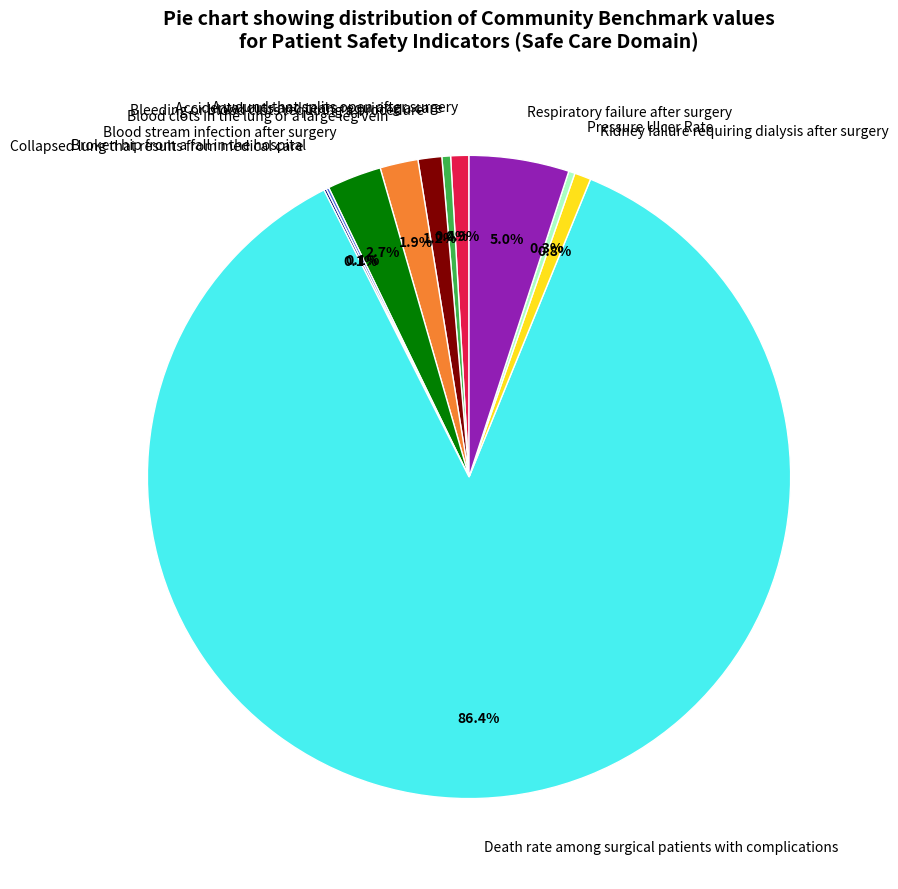

Which category has the biggest portion of the pie?

Death rate among surgical patients with complications